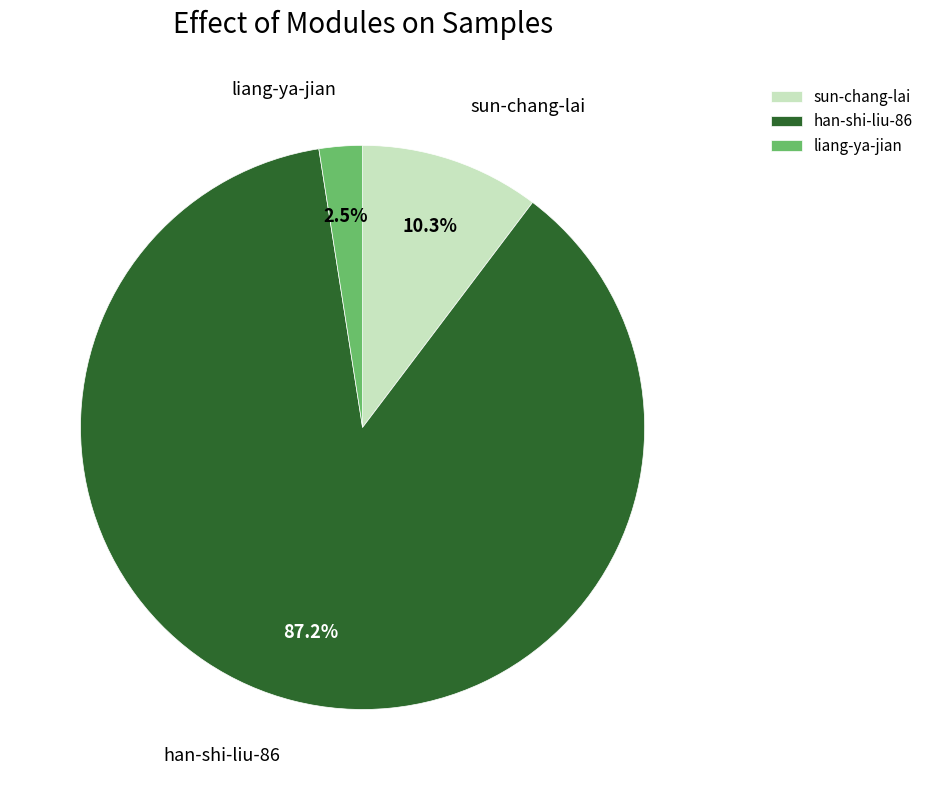

Which slice is the smallest?

liang-ya-jian